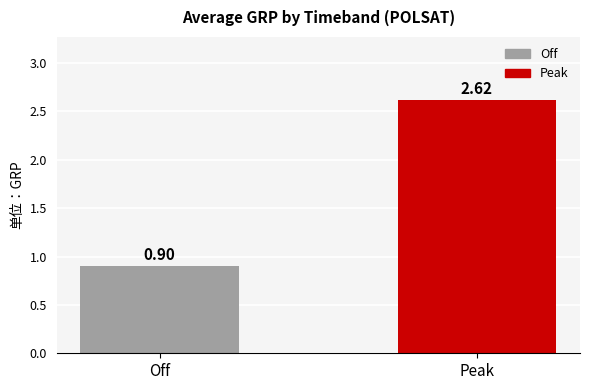

What is the difference between the values at Off and Peak?

1.7